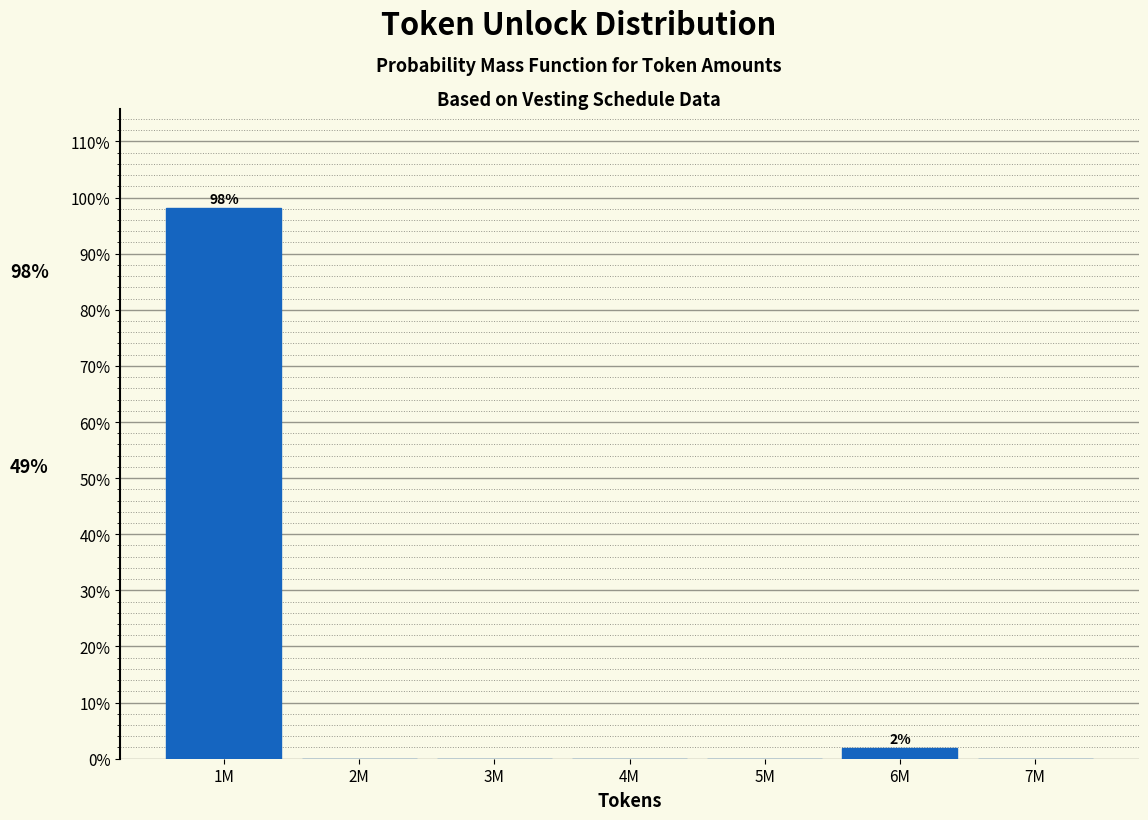

Reading right to left, list all the values displayed in this chart.

7M=0.0	6M=1.9	5M=0.0	4M=0.0	3M=0.0	2M=0.0	1M=98.1